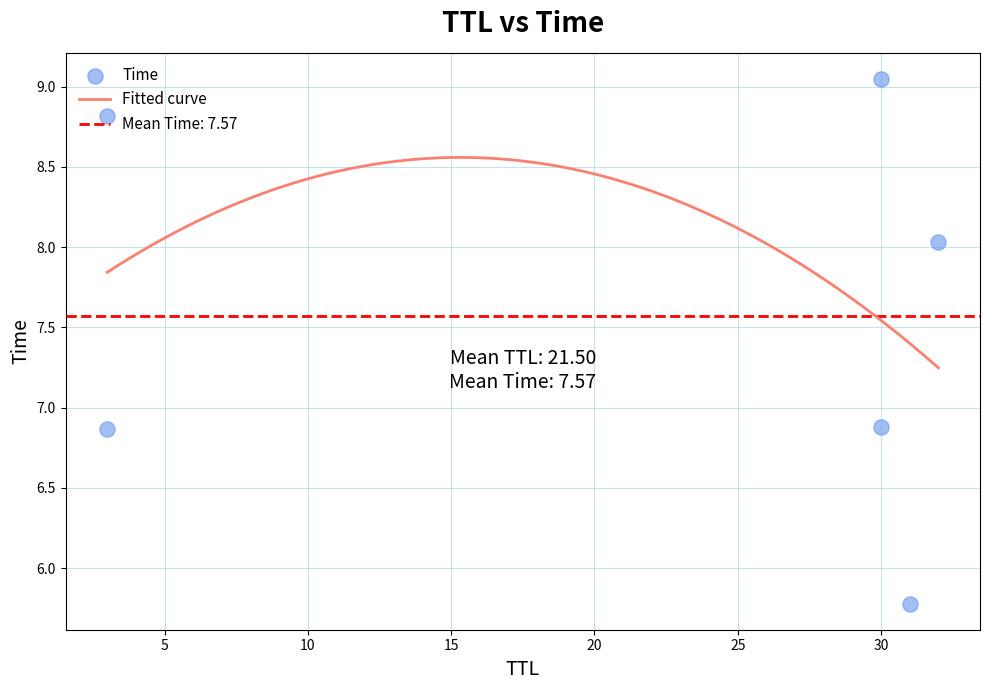

Which has a higher value, 30 or 31?

30